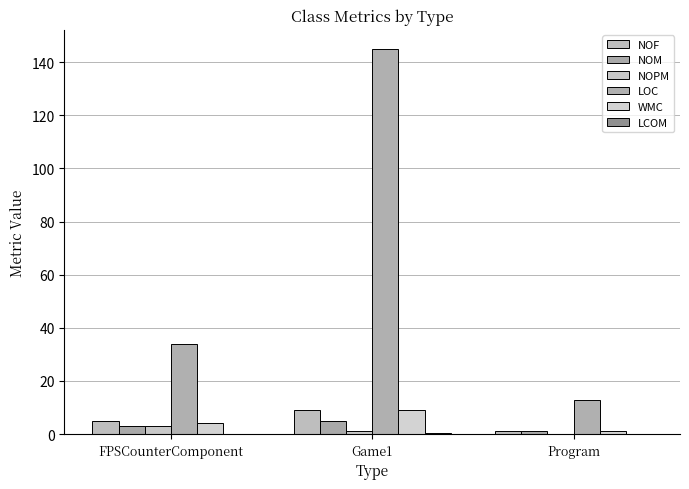

List the labels in order of NOF value, smallest first.

Program, FPSCounterComponent, Game1